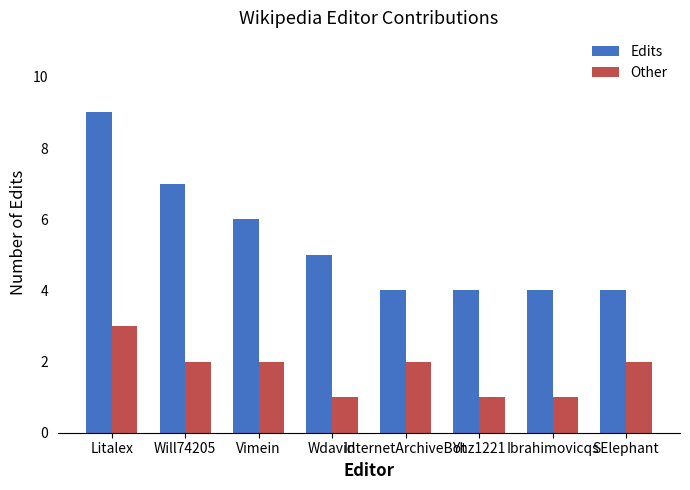

What is the sum of all Edits values?

43